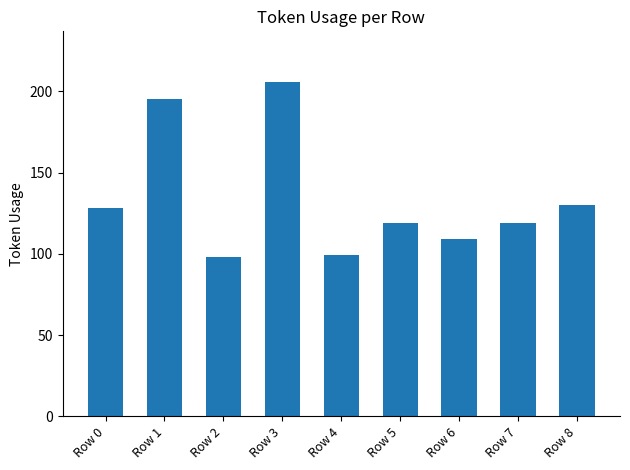

What is the value of the 8th bar from the left?

119